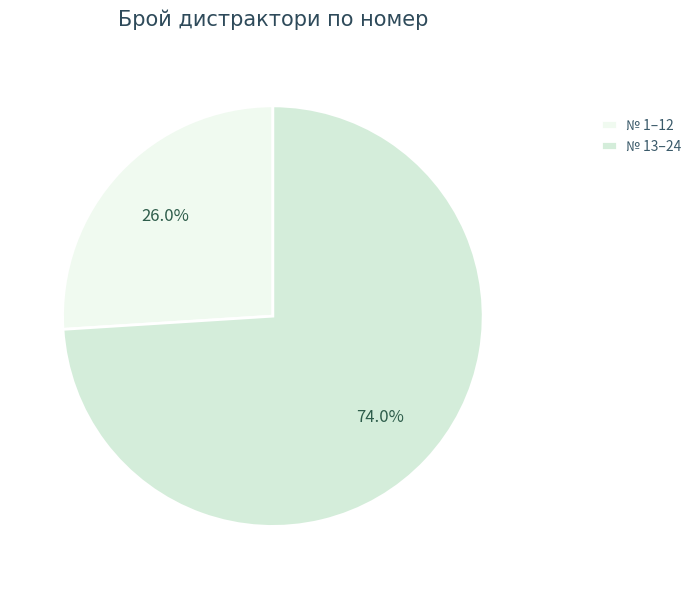

How many slices are in this pie chart?

2